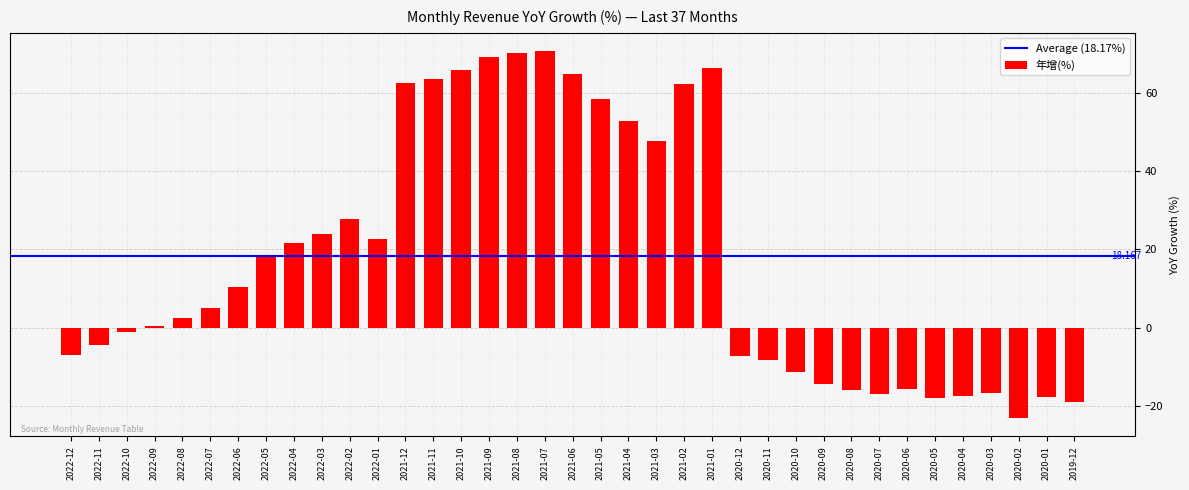

Count the number of categories in the chart.

37